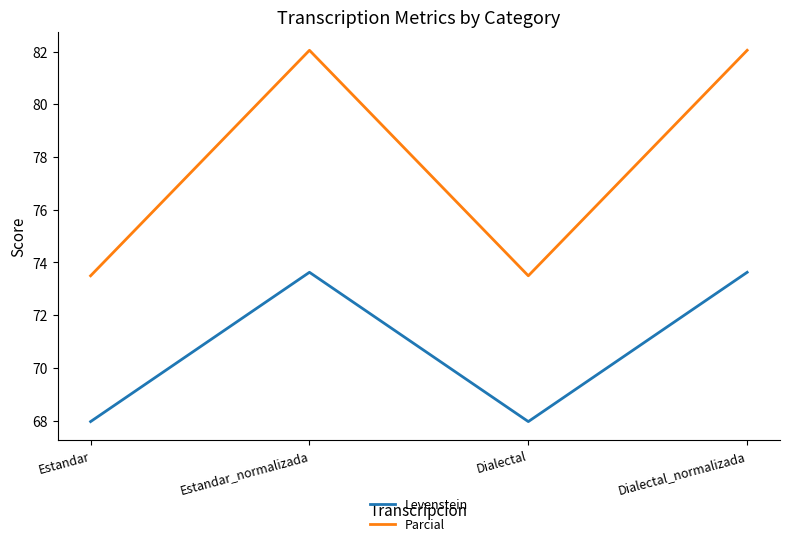

True or false: Levenstein and Parcial intersect in this chart.

False